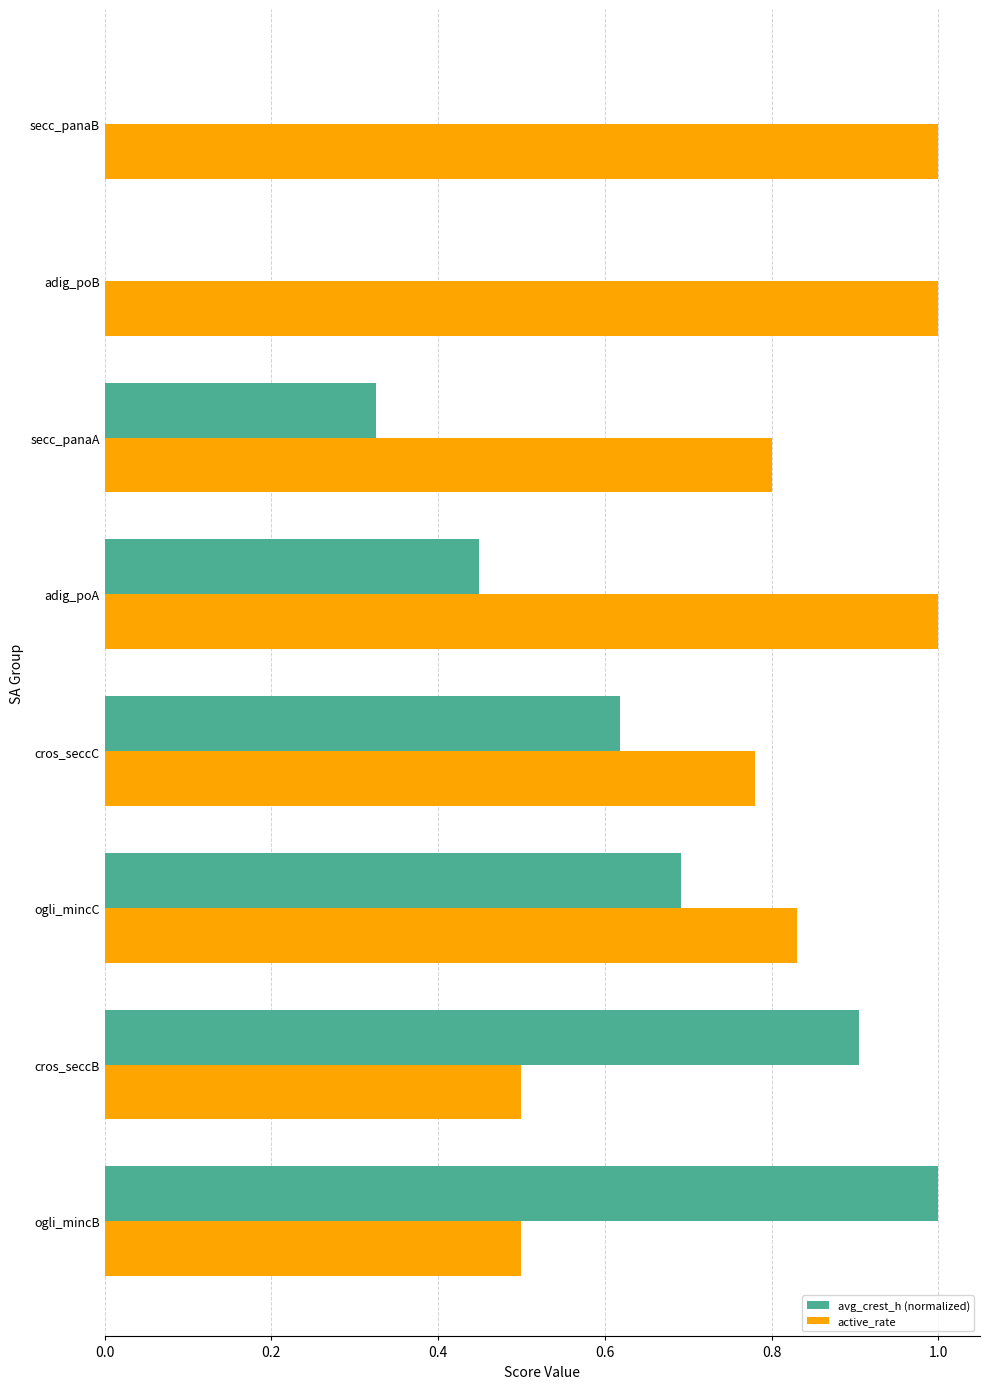

Which series changed the most between ogli_mincB and adig_poB?

avg_crest_h (normalized)